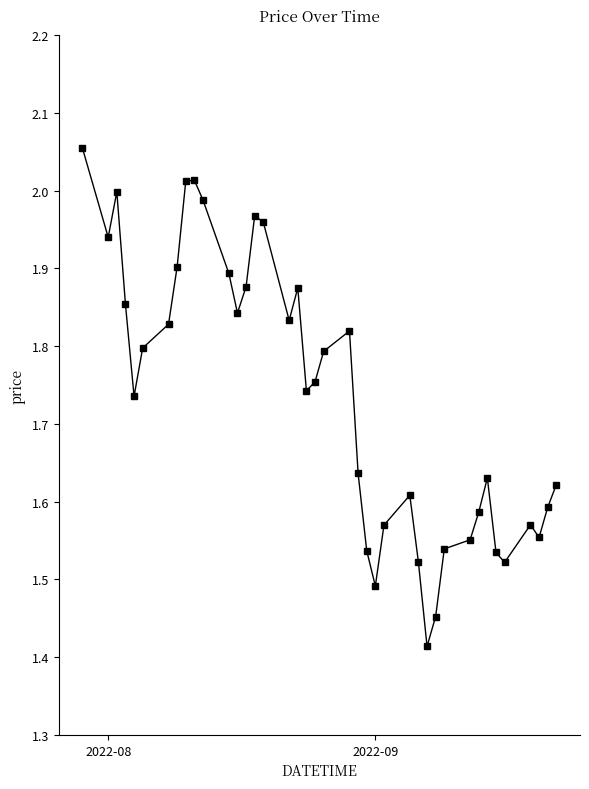

How many points are lower than both their immediate neighbors (excluding endpoints)?

9